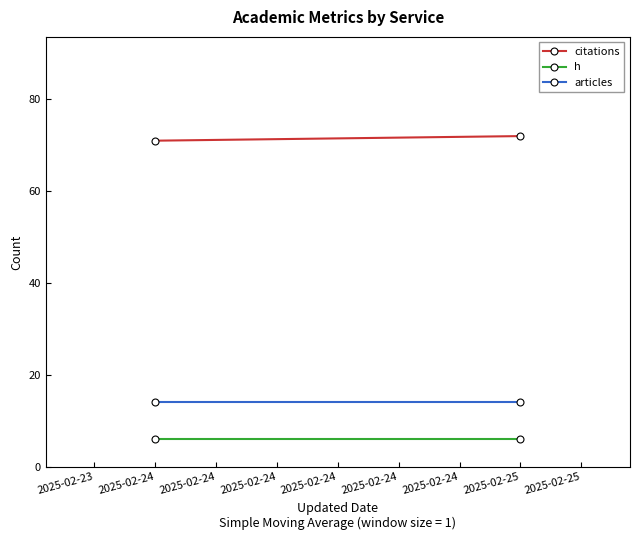

What are all the series names shown in the legend?

citations, h, articles